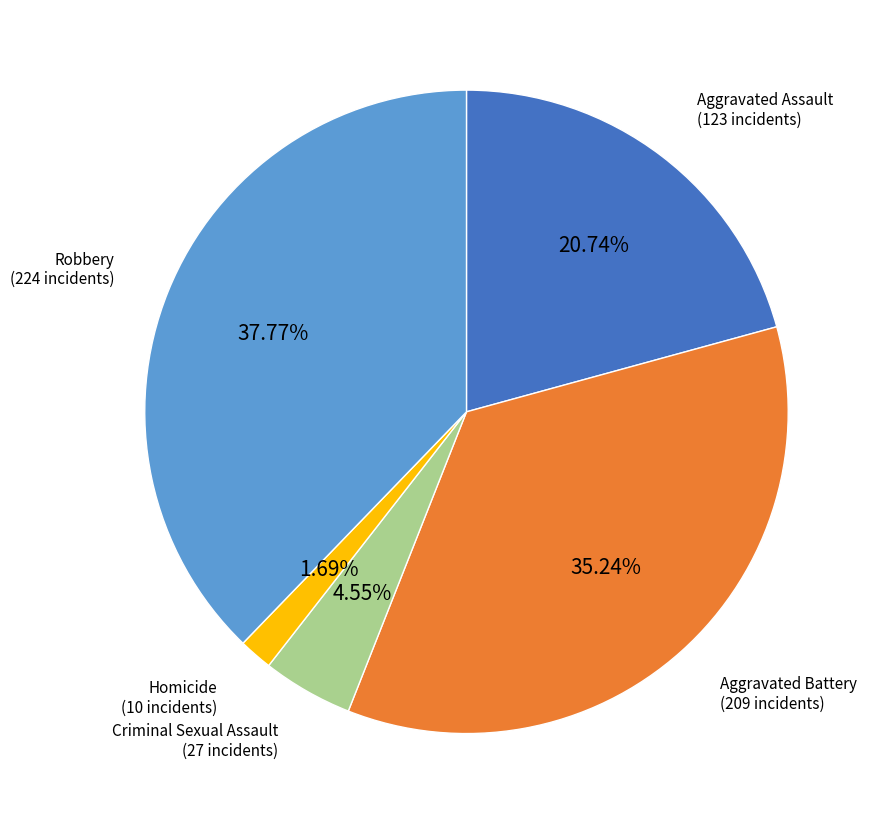

What percentage do Homicide and Robbery together represent?

39.5%